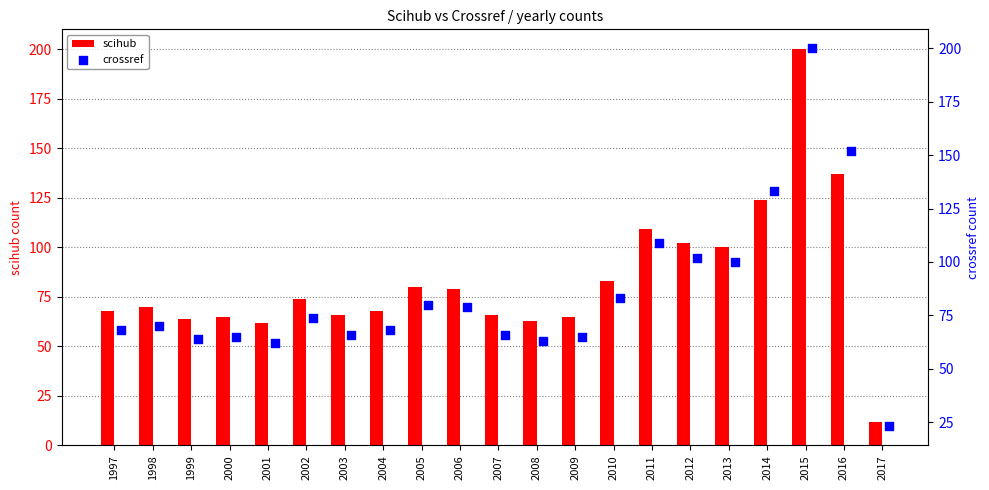

The value of scihub at 2015 is 329. True or false?

False